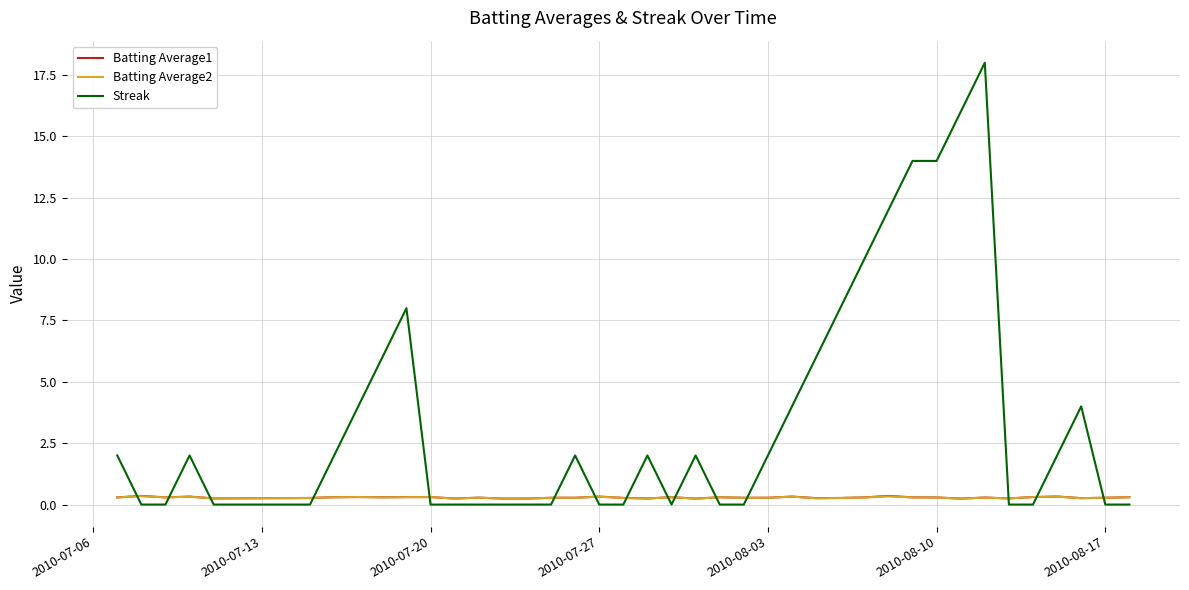

True or false: Streak and Batting Average1 cross at least once.

True